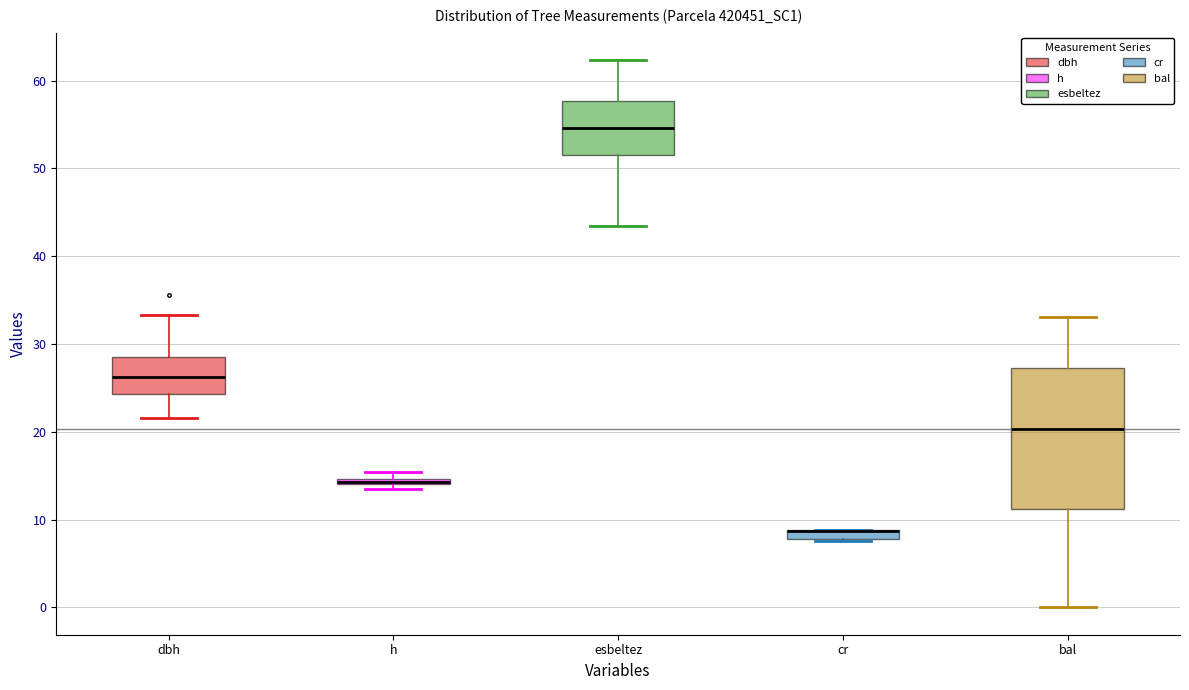

Where is the upper edge of the box for esbeltez on the y-axis? The values are not printed on the chart, so give them approximately, as read against the axis.

58